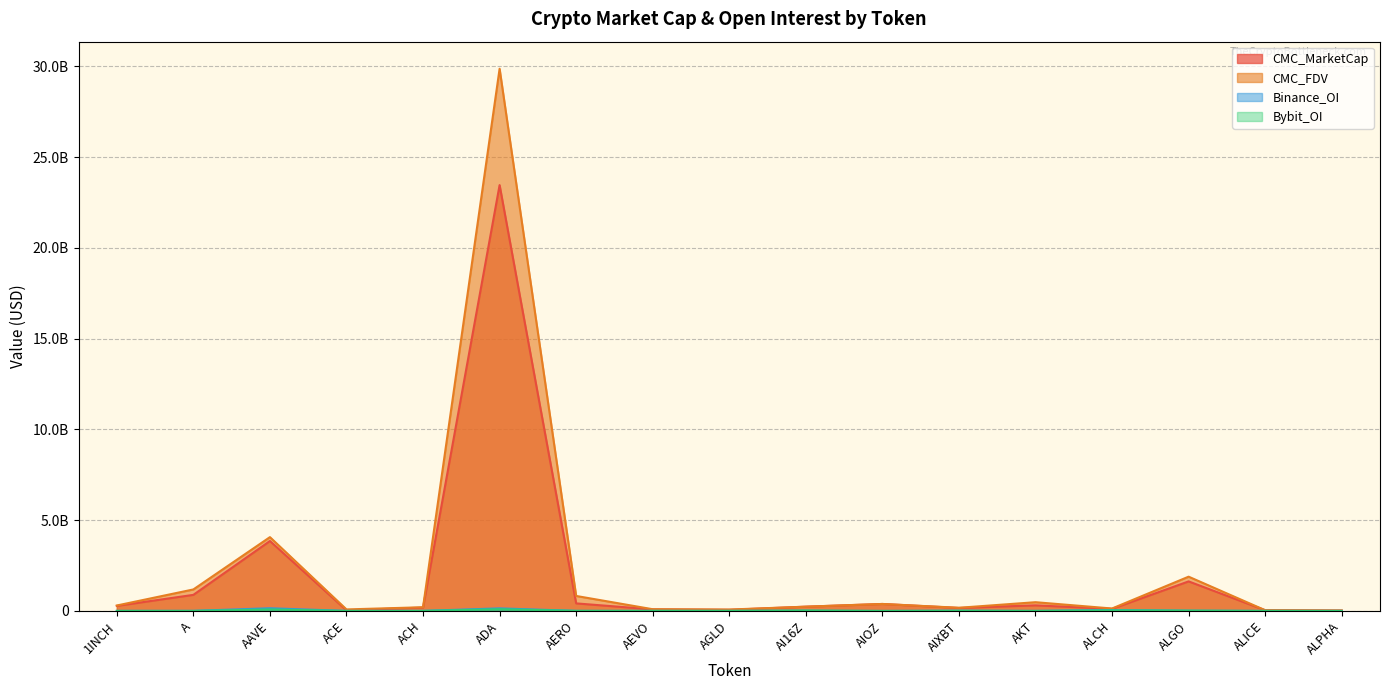

Which has a higher value, ALCH or AAVE?

AAVE